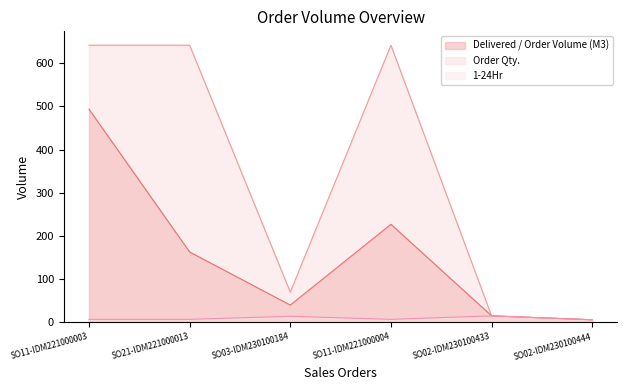

What is the sum of all Delivered / Order Volume (M3) values?

944.2